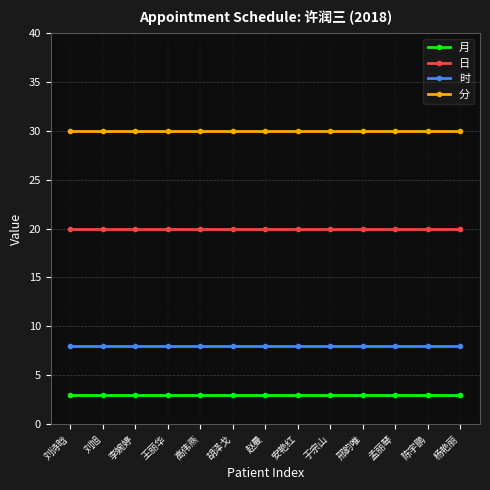

What is the label of the 10th point from the right?

王丽华